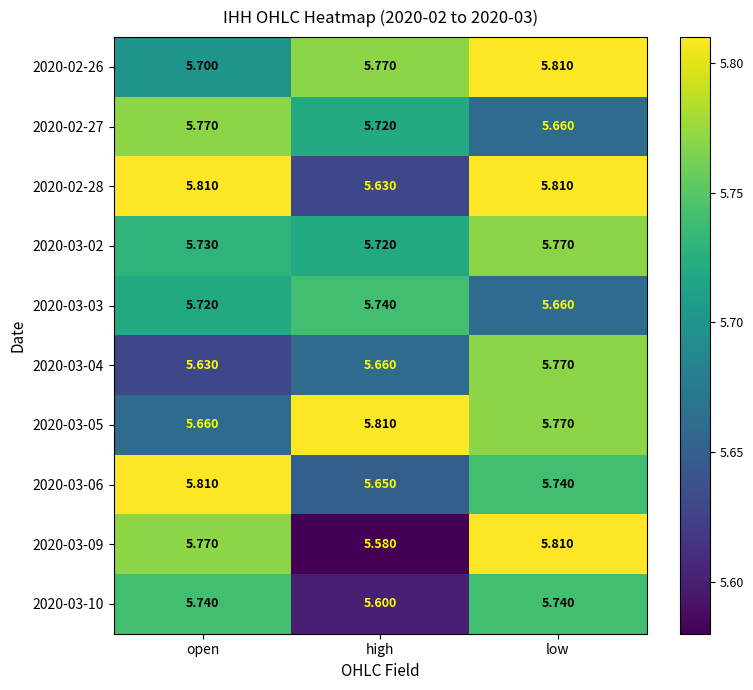

List the labels in order of 2020-02-27 value, smallest first.

low, high, open